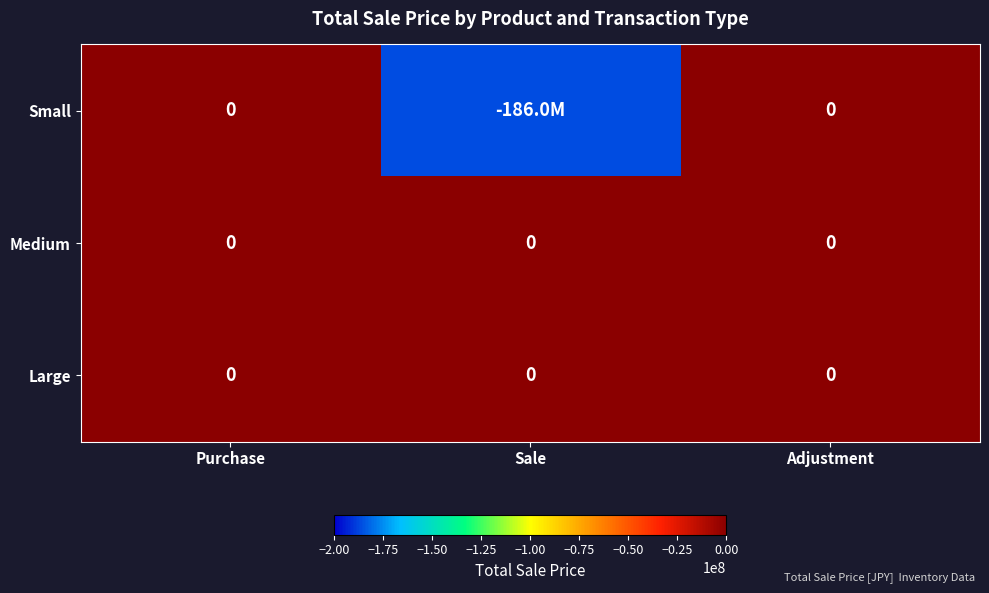

True or false: Large has a value of 0 at Purchase.

True